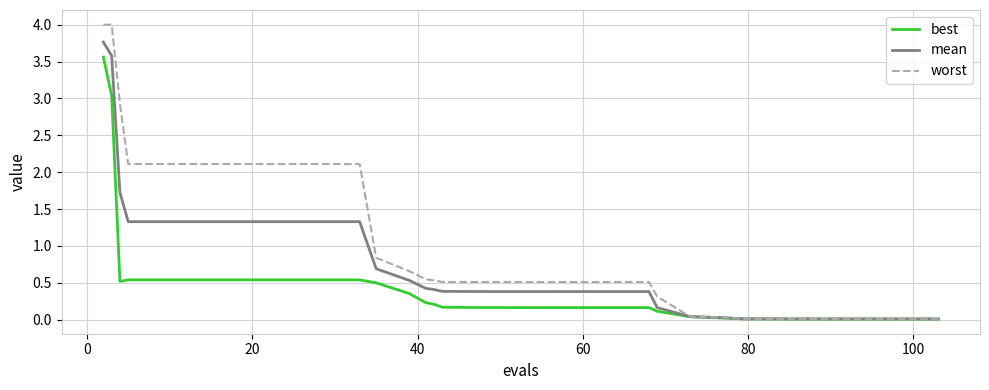

Which series has the widest spread of values?

worst